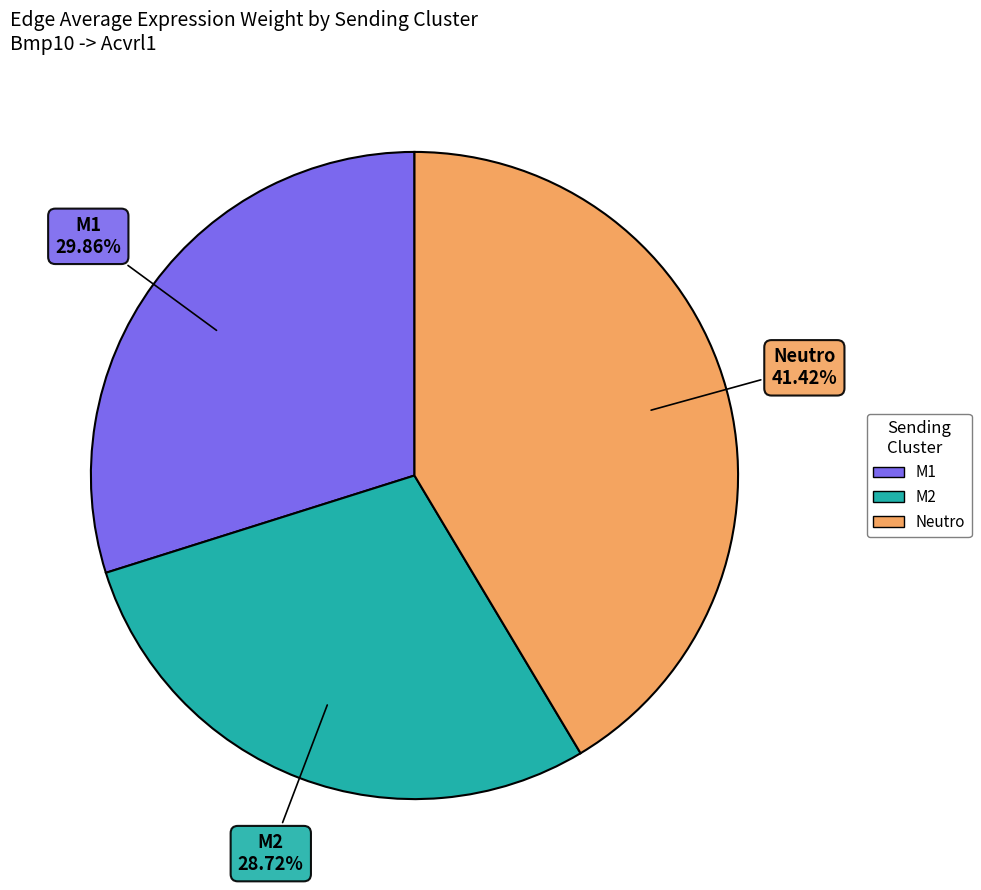

Is the sum of M1 and M2 greater than half?

Yes